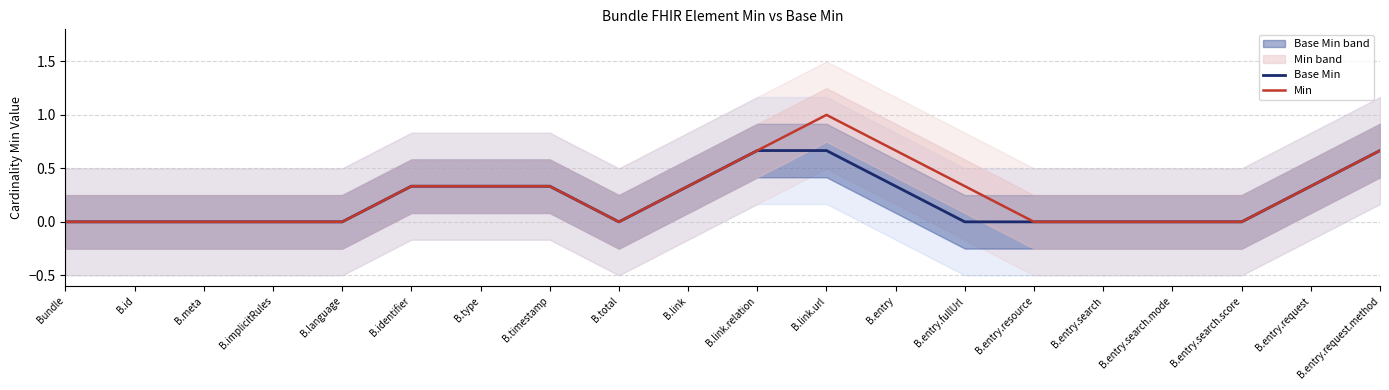

True or false: Base Min and Min intersect in this chart.

False